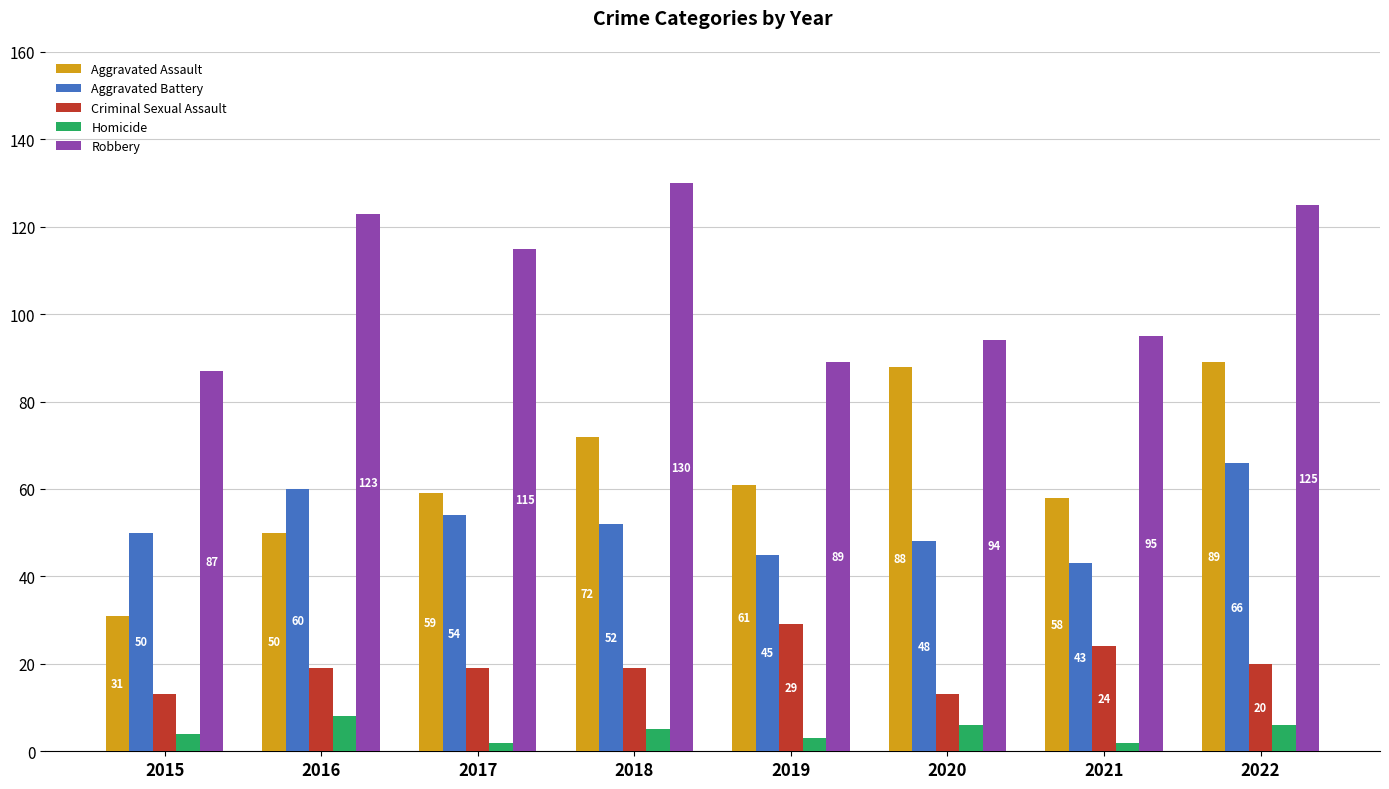

Which series has the widest spread of values?

Aggravated Assault